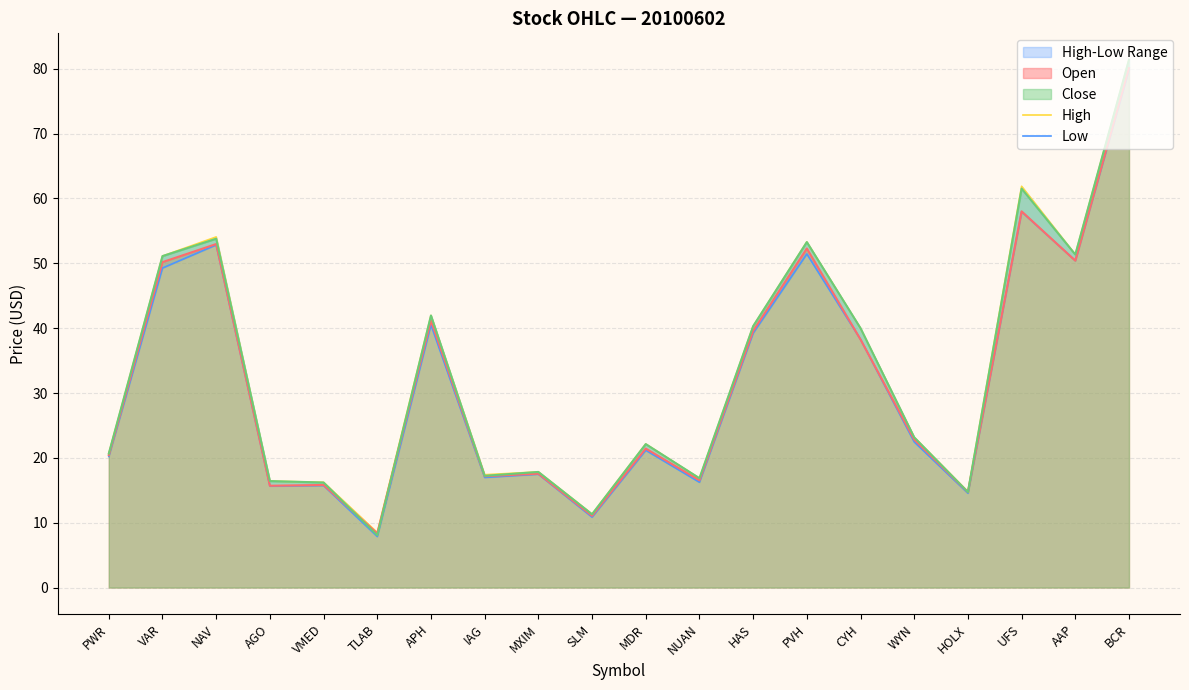

Which series has the widest spread of values?

High